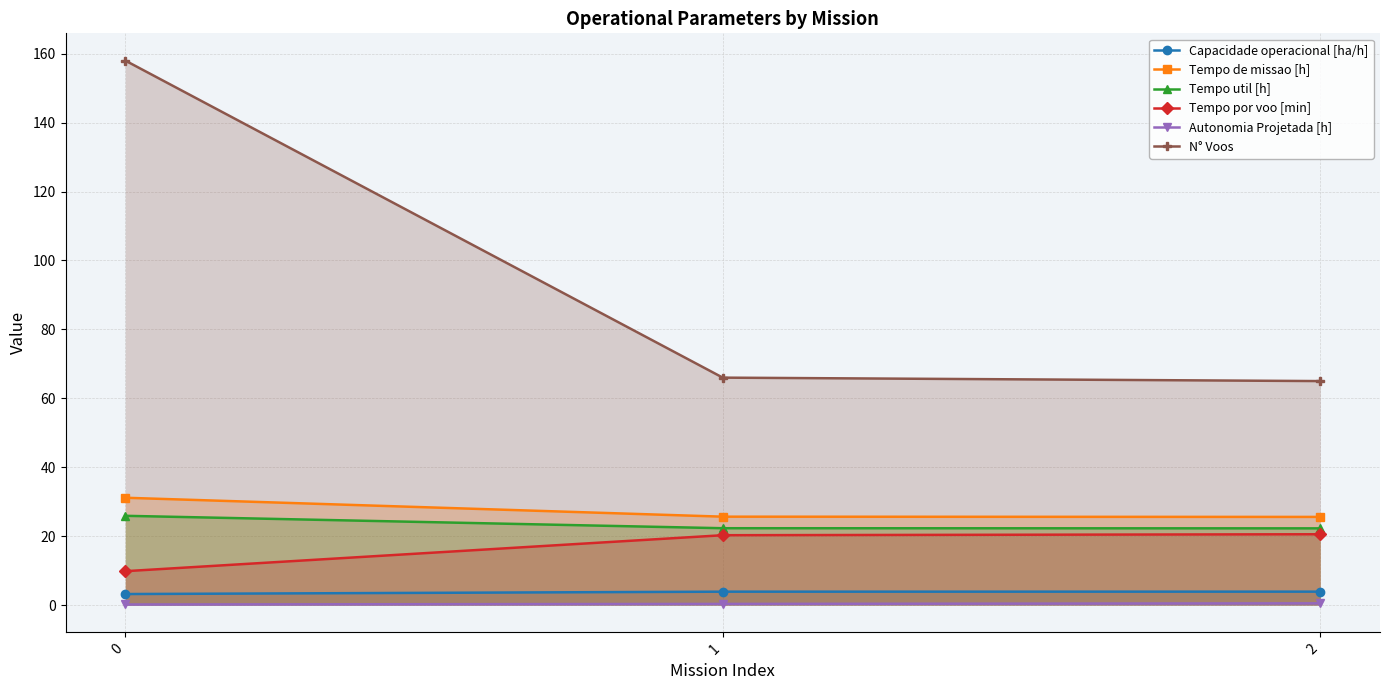

The Tempo por voo [min] series shows 20.3 at 1. True or false?

True